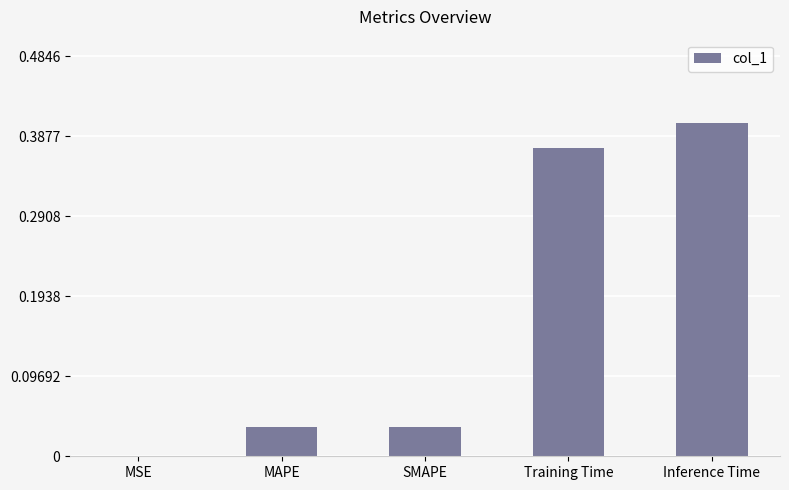

At which category does the chart reach its peak across all series?

Inference Time